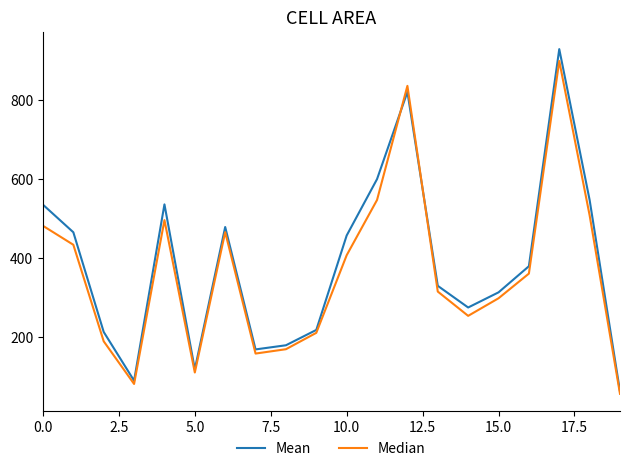

Which series has the widest spread of values?

Mean